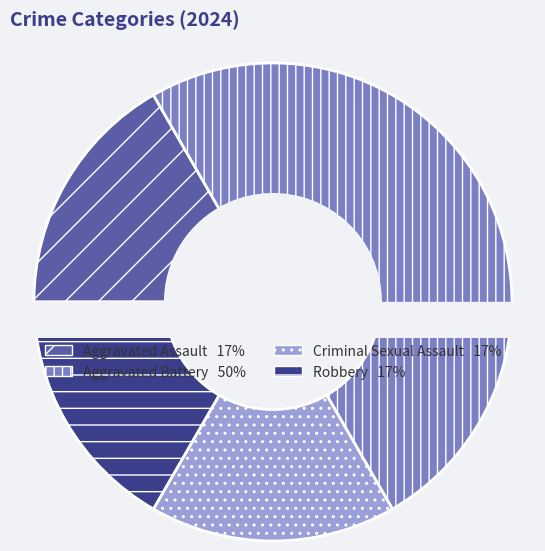

Does any single category account for the majority?

No